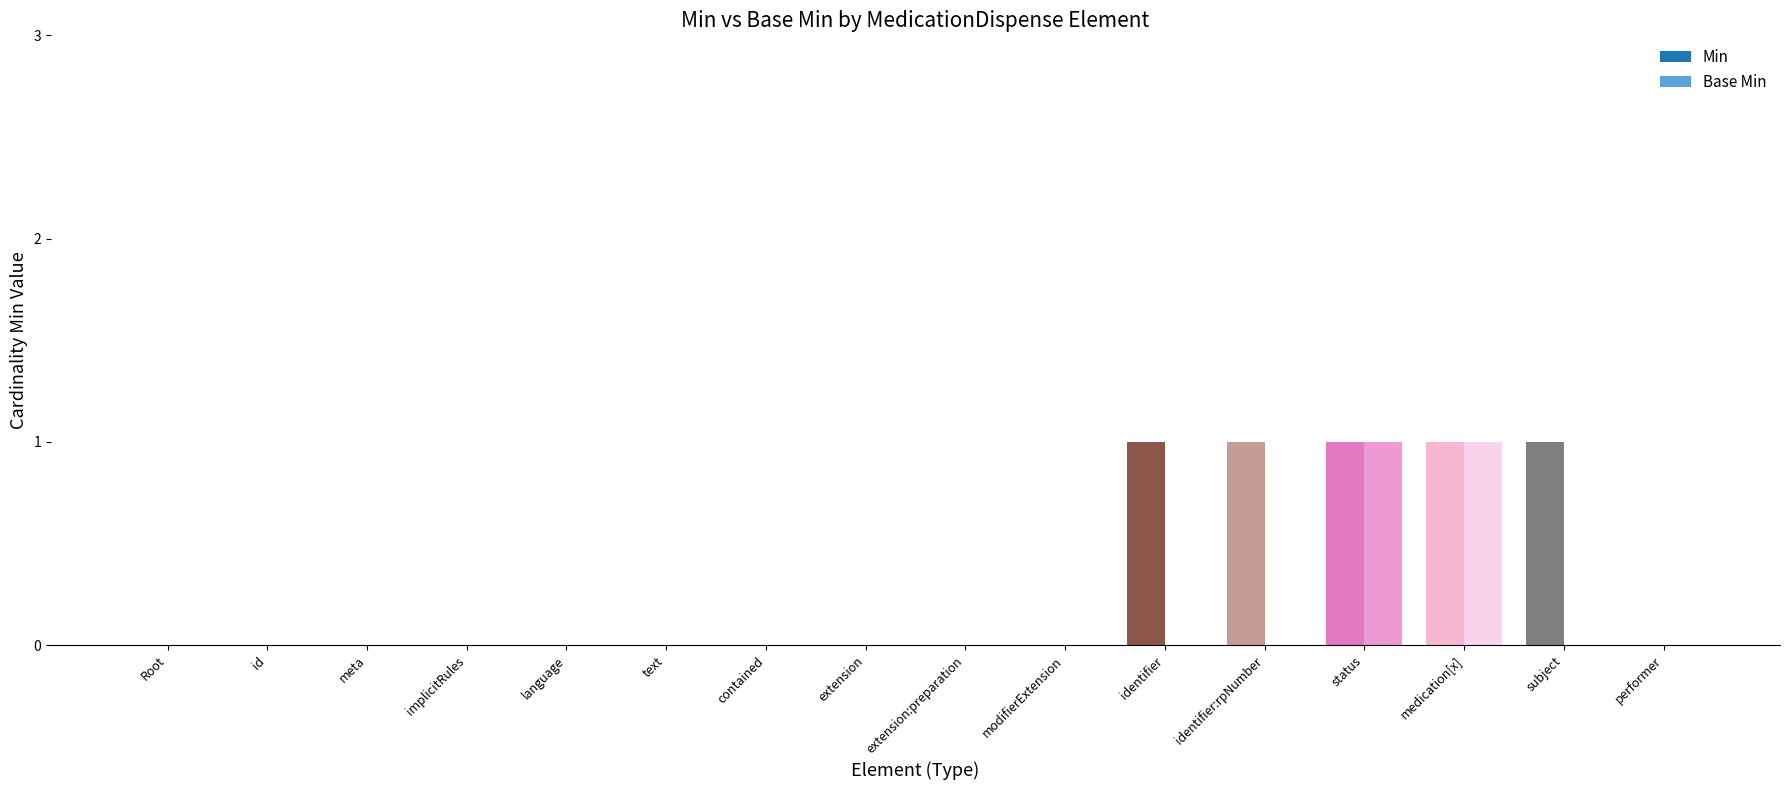

Which series has the largest total across all categories?

Min